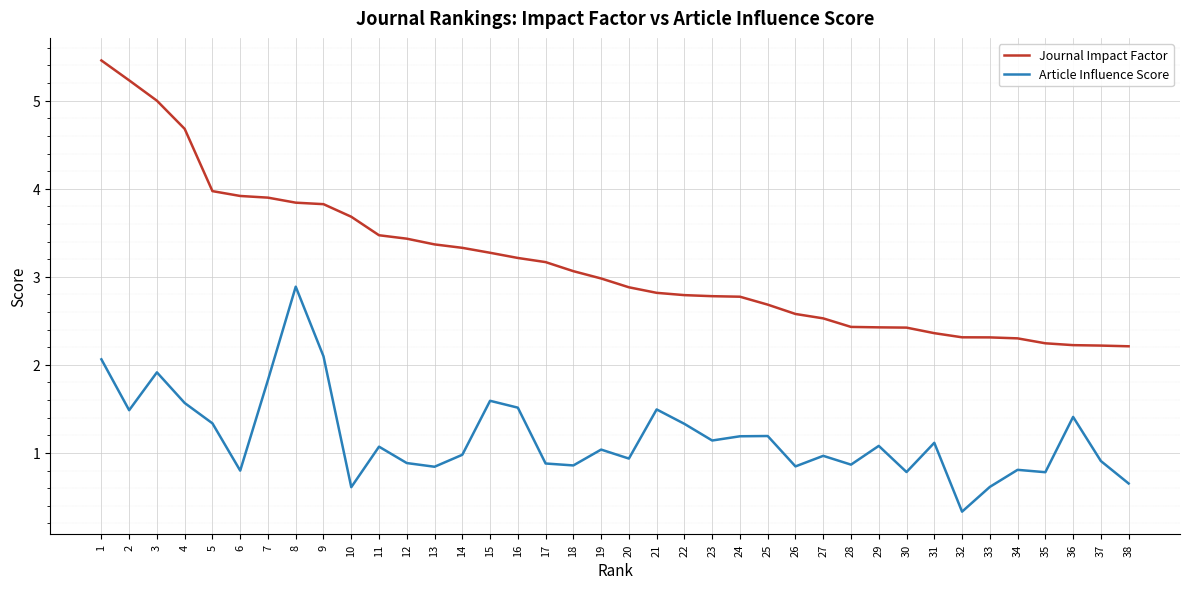

What is the maximum value shown in the chart?

5.5